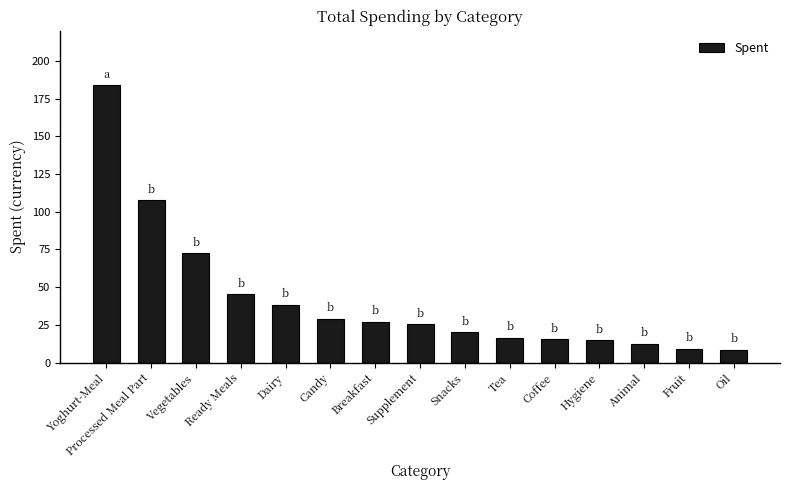

Where does the data first go above 25?

Yoghurt-Meal